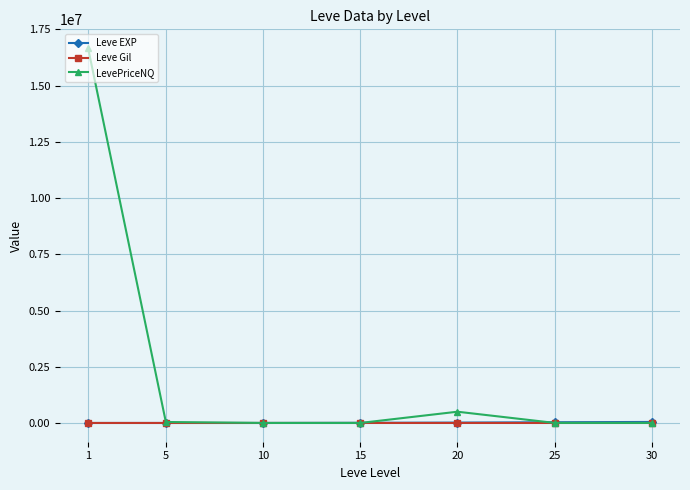

Which series has the largest range (max minus min)?

LevePriceNQ